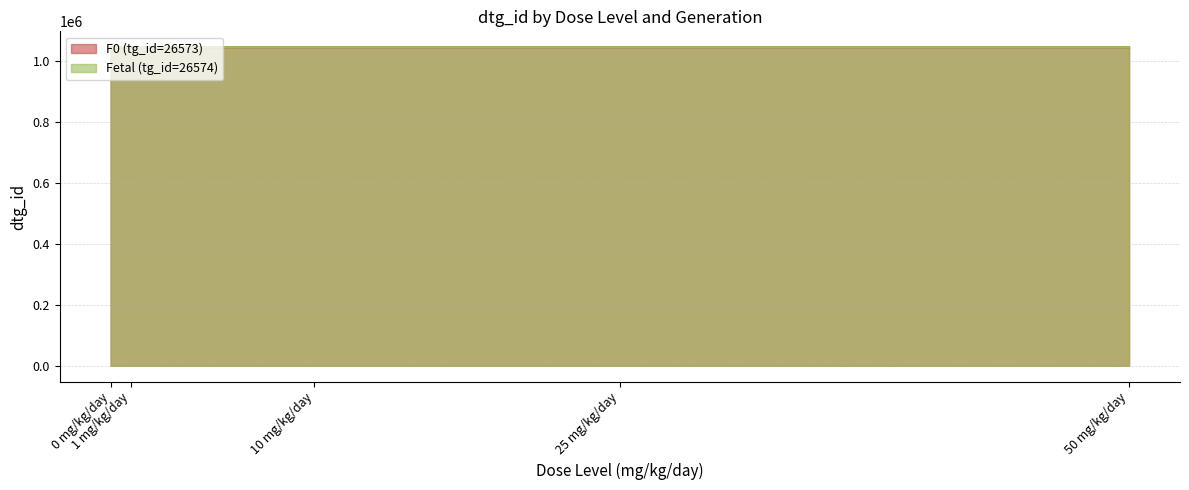

Is it true that F0 (tg_id=26573) equals 1046263 at 0 mg/kg/day?

True